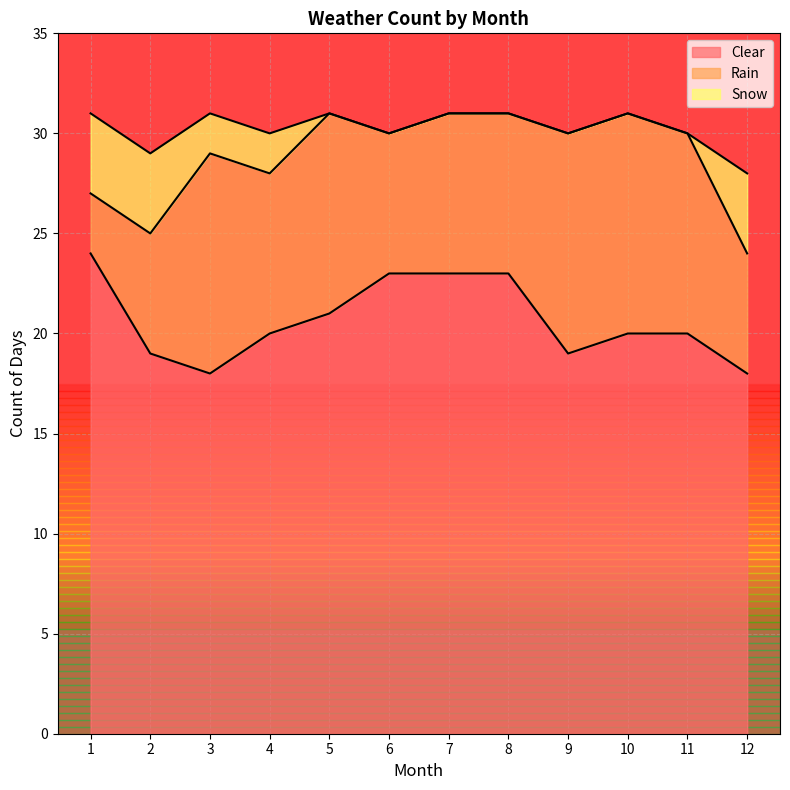

At how many categories does at least one series exceed 3?

12